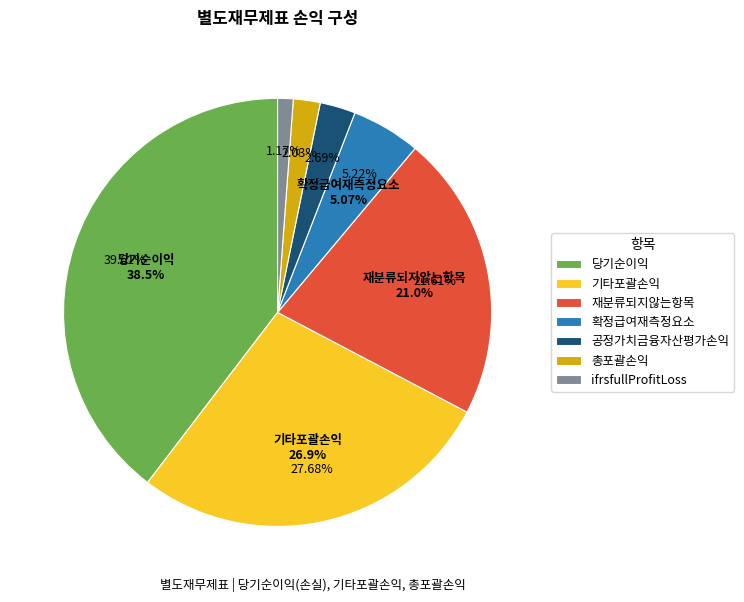

Do ifrsfullProfitLoss and 당기순이익 together represent more than half of the pie?

No